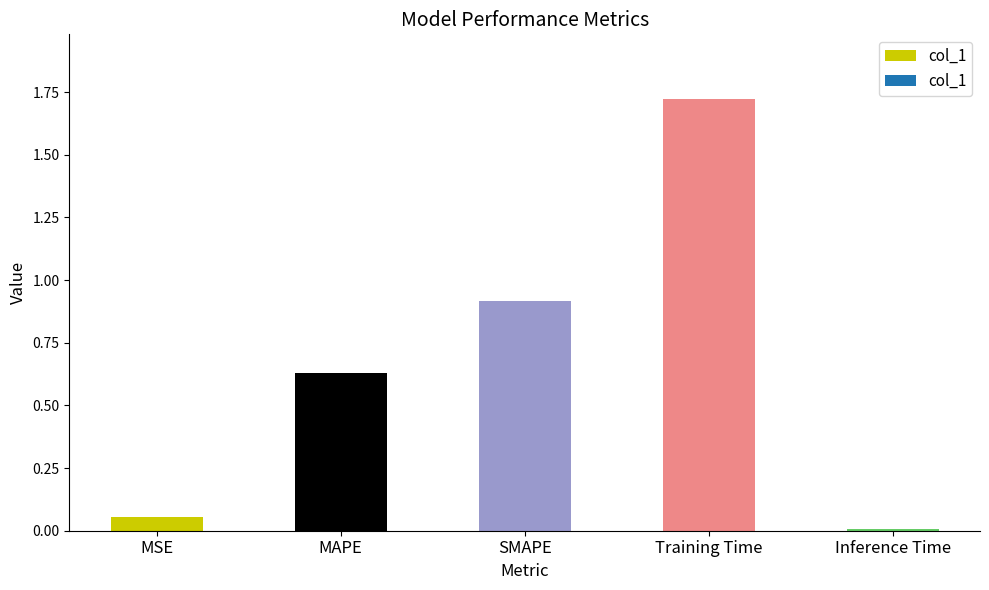

What is the label of the 4th bar from the left?

Training Time